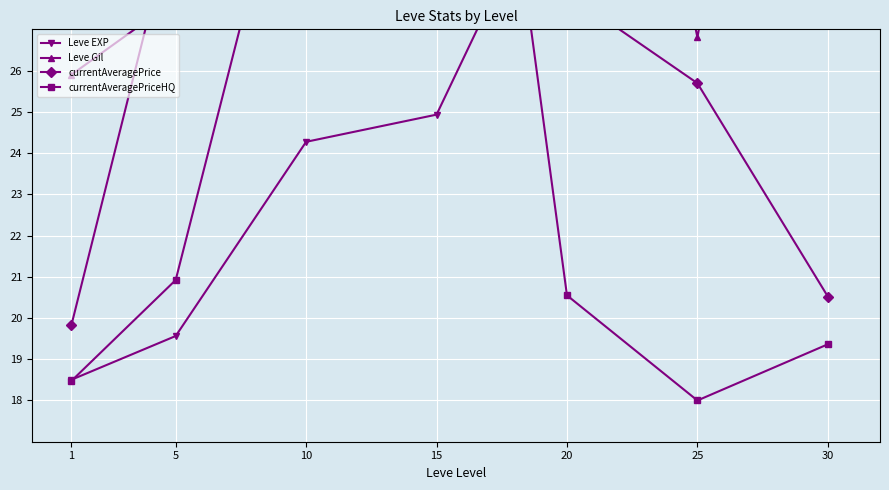

Between 10 and 15, which series saw the biggest shift?

currentAveragePrice